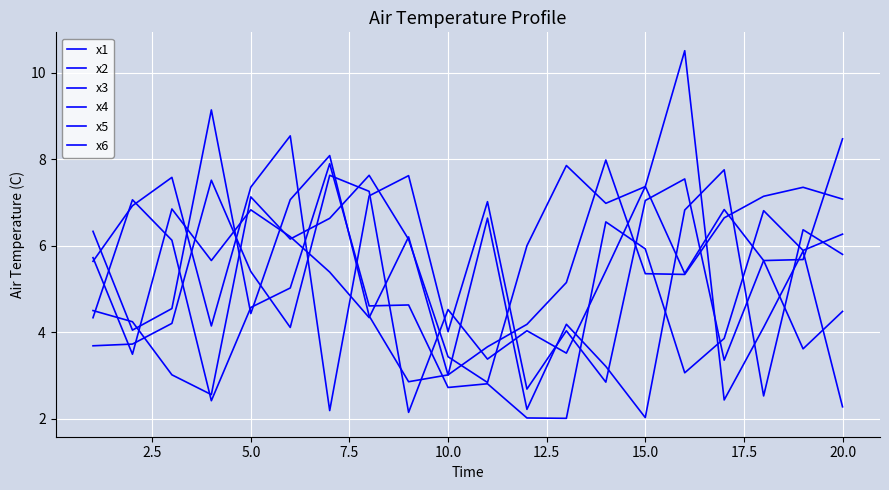

Is this an area chart (filled region under the line)?

No